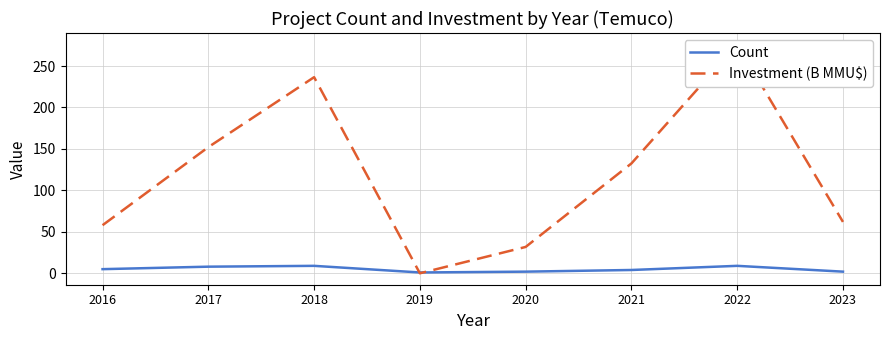

True or false: Investment (B MMU$) and Count cross at least once.

True